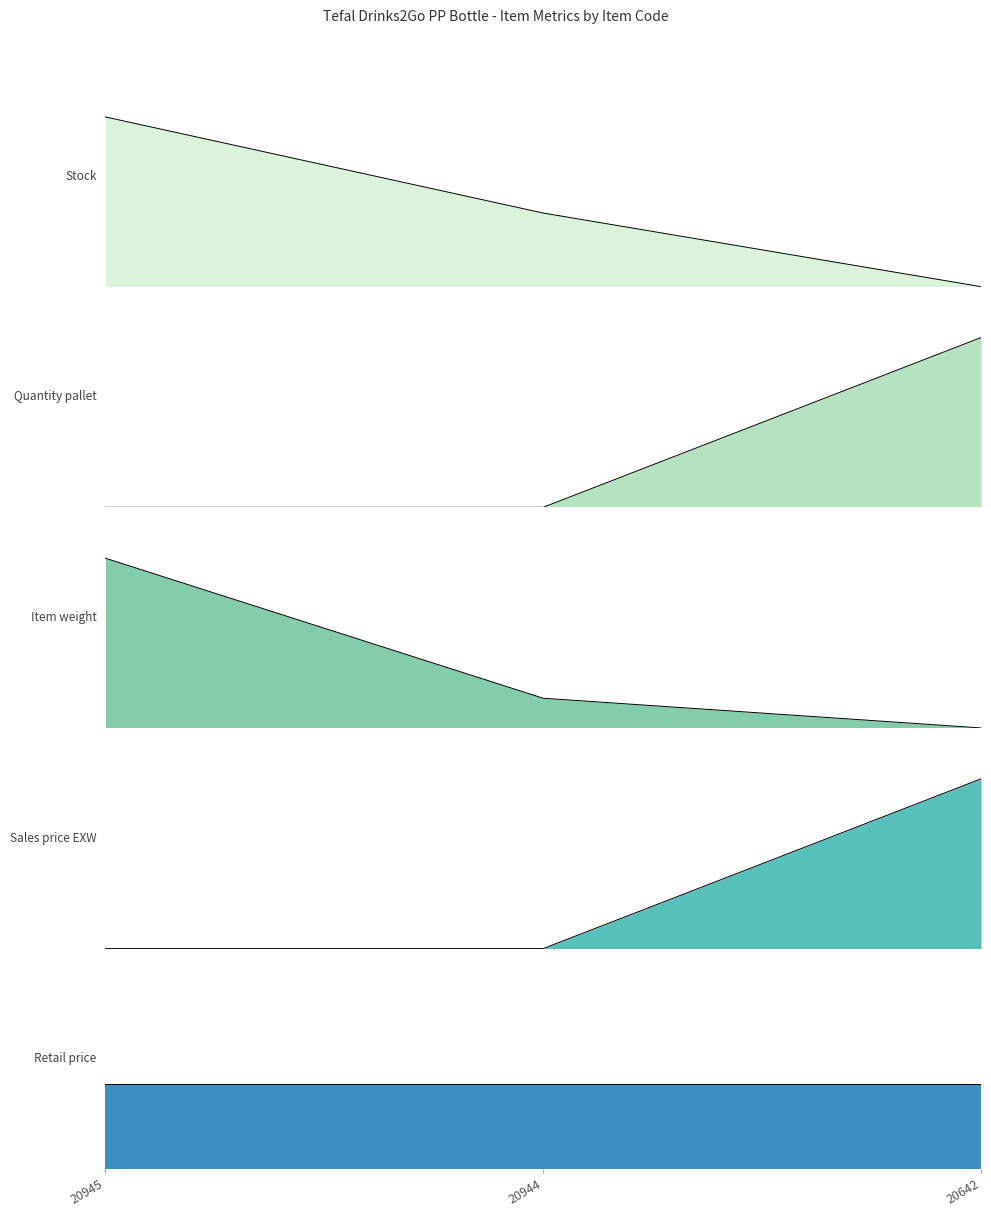

Which series has the widest spread of values?

Stock